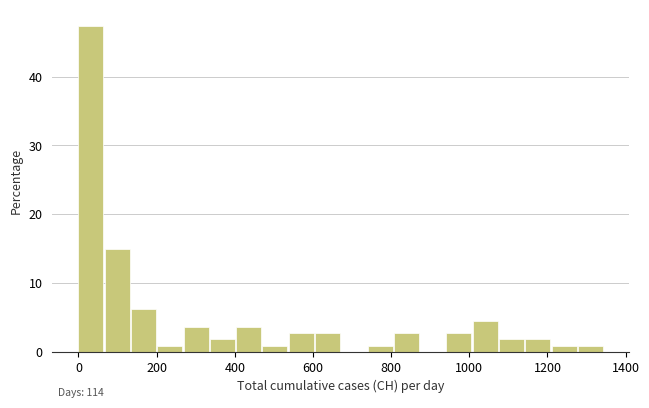

Read against the x-axis, roughly where is the centre of the tallest bar?

40